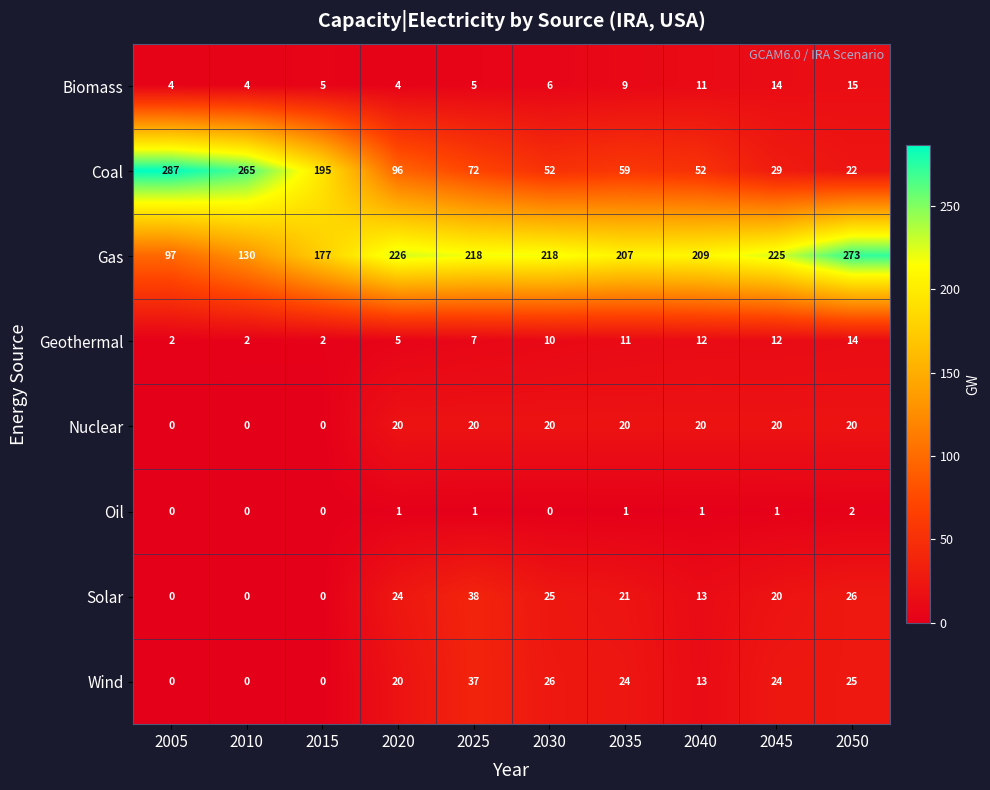

What is the sum of all Geothermal values?

77